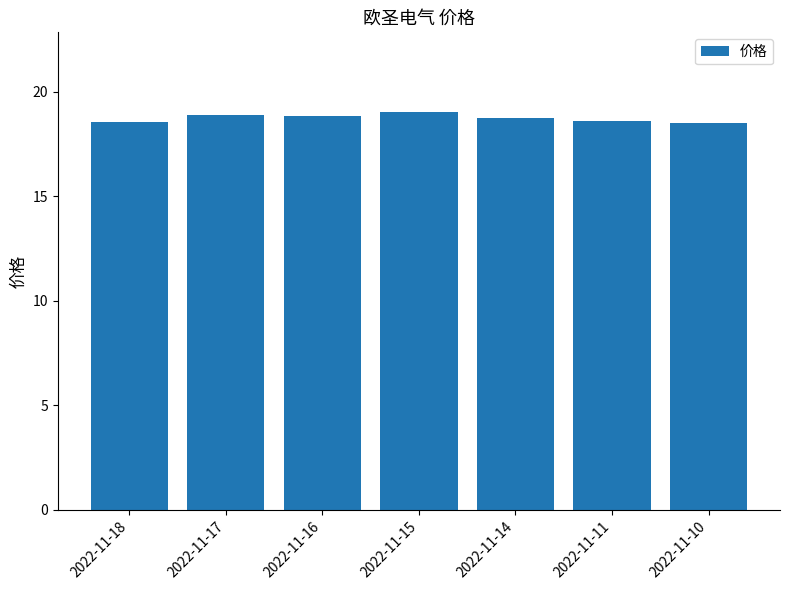

The value at 2022-11-10 is 18.5. True or false?

True